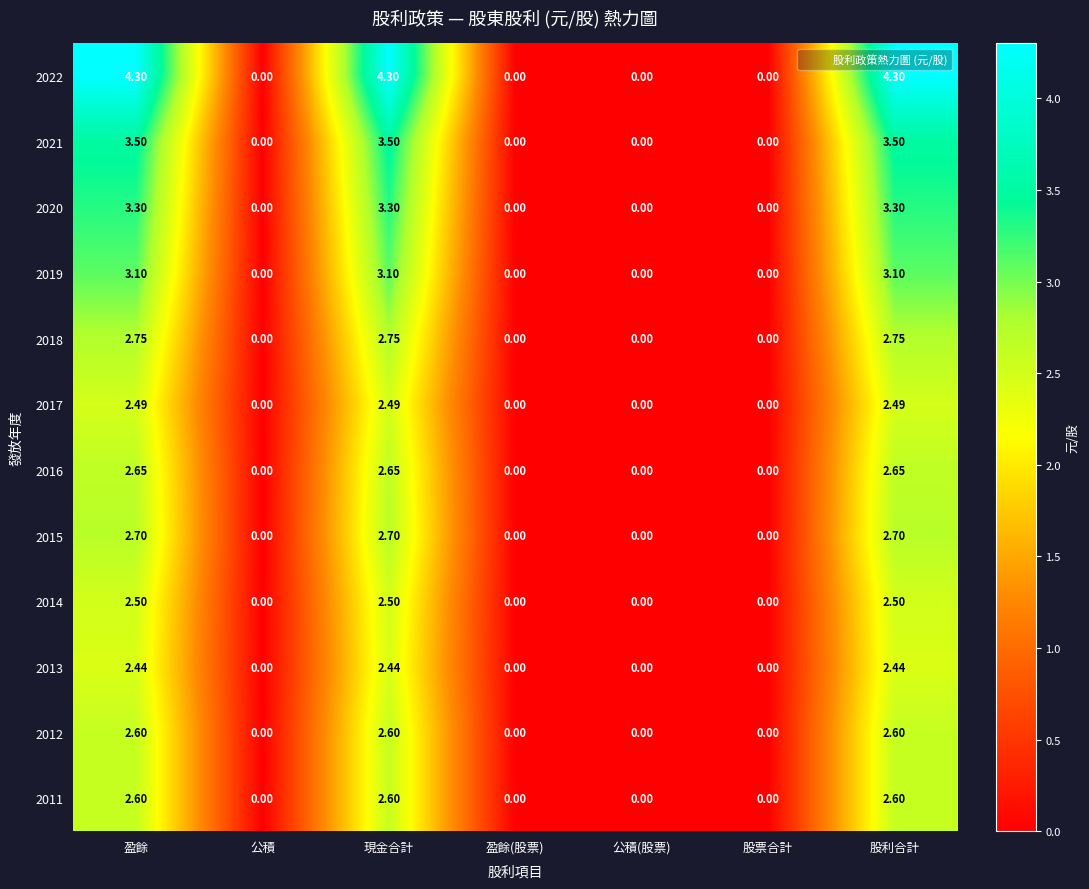

Reading right to left, what are all the values shown in this chart?

2022: 股利合計=4.3	股票合計=0.0	公積(股票)=0.0	盈餘(股票)=0.0	現金合計=4.3	公積=0.0	盈餘=4.3
2021: 股利合計=3.5	股票合計=0.0	公積(股票)=0.0	盈餘(股票)=0.0	現金合計=3.5	公積=0.0	盈餘=3.5
2020: 股利合計=3.3	股票合計=0.0	公積(股票)=0.0	盈餘(股票)=0.0	現金合計=3.3	公積=0.0	盈餘=3.3
2019: 股利合計=3.1	股票合計=0.0	公積(股票)=0.0	盈餘(股票)=0.0	現金合計=3.1	公積=0.0	盈餘=3.1
2018: 股利合計=2.8	股票合計=0.0	公積(股票)=0.0	盈餘(股票)=0.0	現金合計=2.8	公積=0.0	盈餘=2.8
2017: 股利合計=2.5	股票合計=0.0	公積(股票)=0.0	盈餘(股票)=0.0	現金合計=2.5	公積=0.0	盈餘=2.5
2016: 股利合計=2.6	股票合計=0.0	公積(股票)=0.0	盈餘(股票)=0.0	現金合計=2.6	公積=0.0	盈餘=2.6
2015: 股利合計=2.7	股票合計=0.0	公積(股票)=0.0	盈餘(股票)=0.0	現金合計=2.7	公積=0.0	盈餘=2.7
2014: 股利合計=2.5	股票合計=0.0	公積(股票)=0.0	盈餘(股票)=0.0	現金合計=2.5	公積=0.0	盈餘=2.5
2013: 股利合計=2.4	股票合計=0.0	公積(股票)=0.0	盈餘(股票)=0.0	現金合計=2.4	公積=0.0	盈餘=2.4
2012: 股利合計=2.6	股票合計=0.0	公積(股票)=0.0	盈餘(股票)=0.0	現金合計=2.6	公積=0.0	盈餘=2.6
2011: 股利合計=2.6	股票合計=0.0	公積(股票)=0.0	盈餘(股票)=0.0	現金合計=2.6	公積=0.0	盈餘=2.6